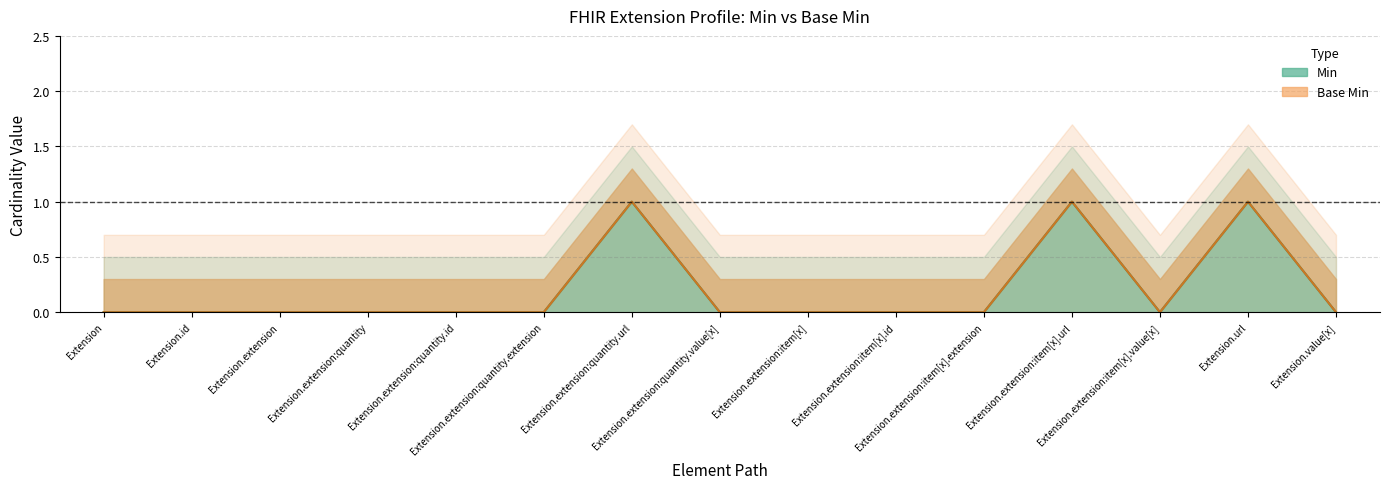

Rank the categories by Base Min value from highest to lowest.

Extension.extension:quantity.url, Extension.extension:item[x].url, Extension.url, Extension, Extension.id, Extension.extension, Extension.extension:quantity, Extension.extension:quantity.id, Extension.extension:quantity.extension, Extension.extension:quantity.value[x], Extension.extension:item[x], Extension.extension:item[x].id, Extension.extension:item[x].extension, Extension.extension:item[x].value[x], Extension.value[x]